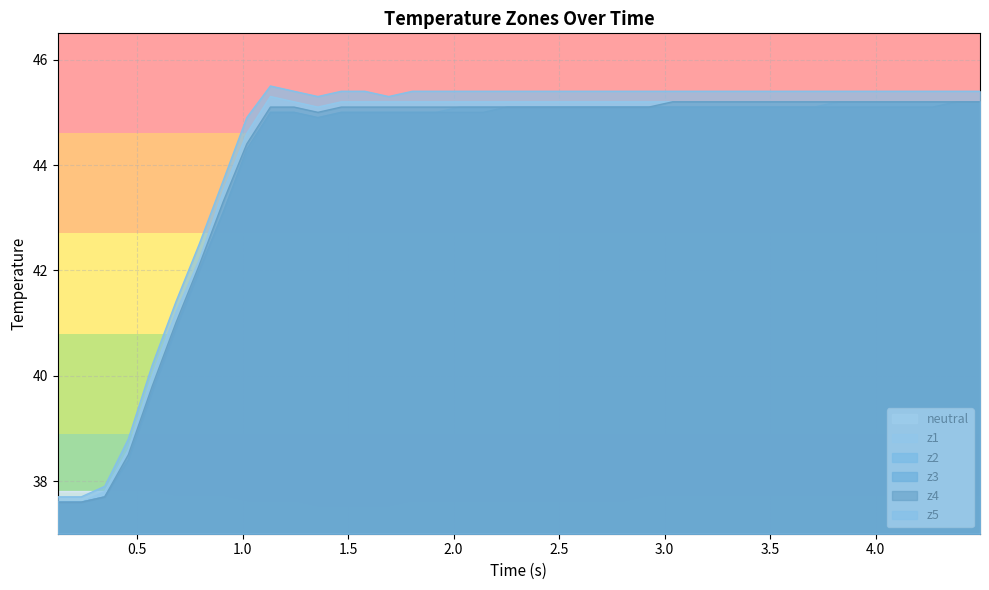

Which series has the widest spread of values?

z5